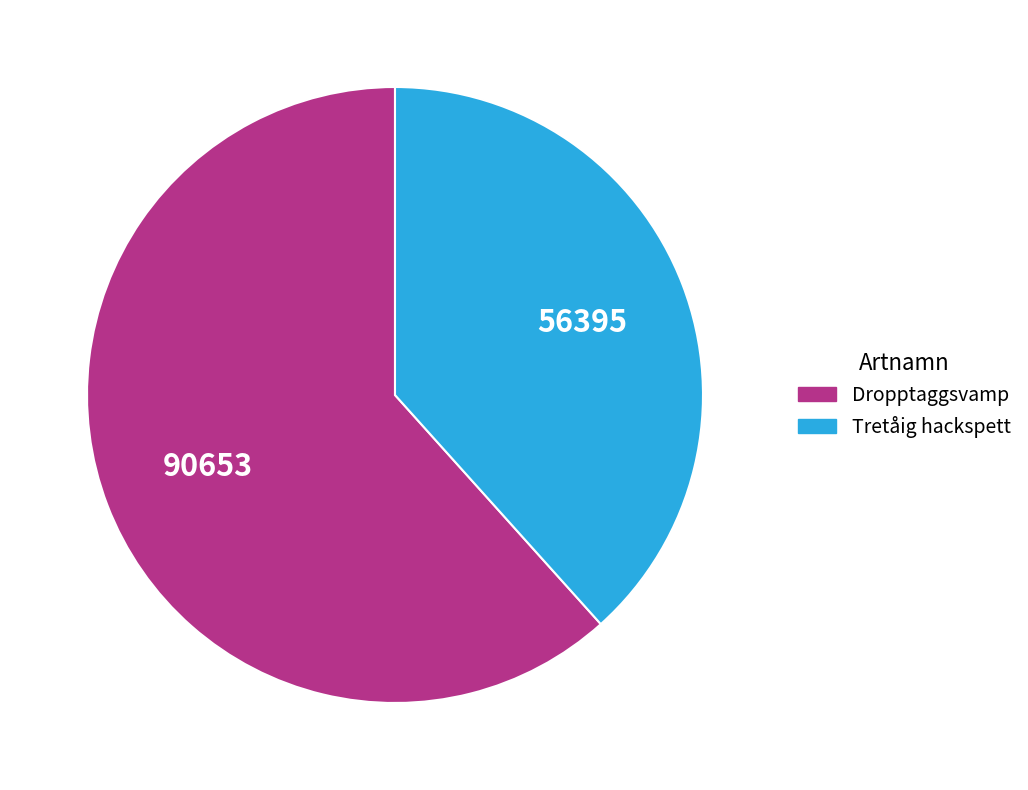

Is there a majority slice in this chart?

Yes